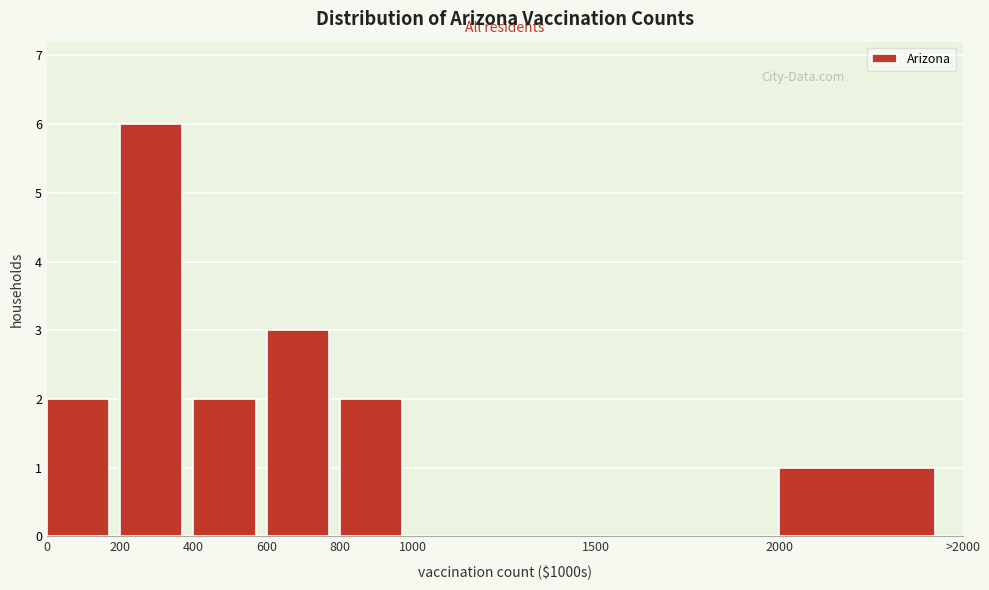

Reading right to left, transcribe all the data shown in this chart.

2000=1	1500=0	1000=0	800=2	600=3	400=2	200=6	0=2